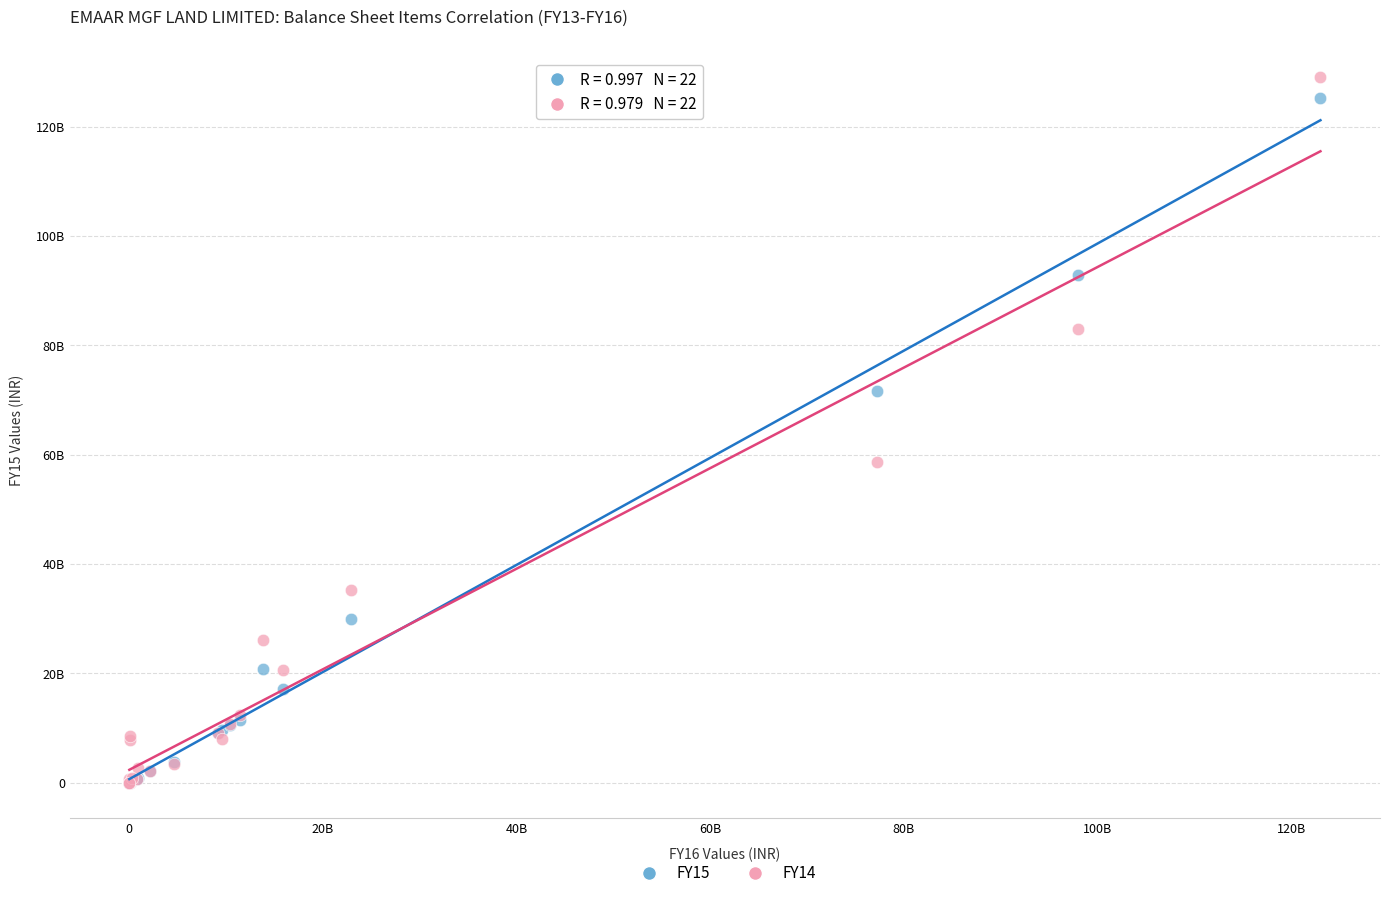

Which series has the largest Y range (max minus min)?

FY14